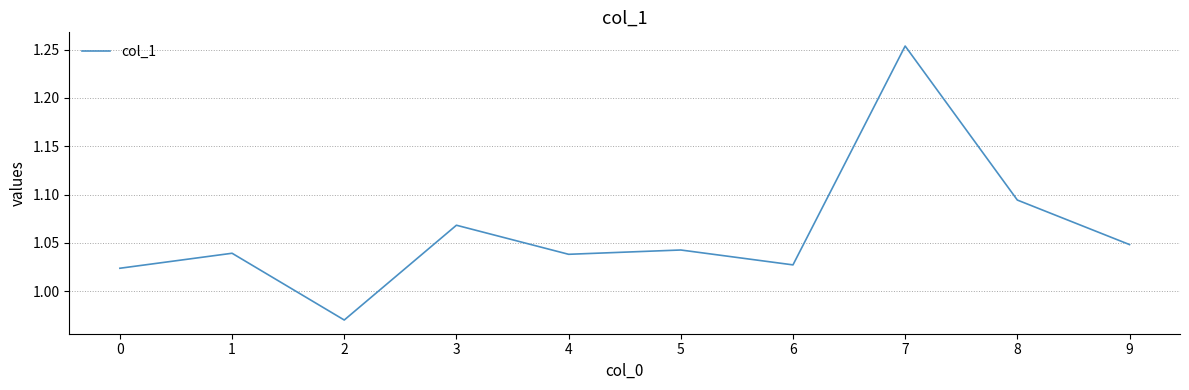

What is the change in value from 4 to 7?

+0.2